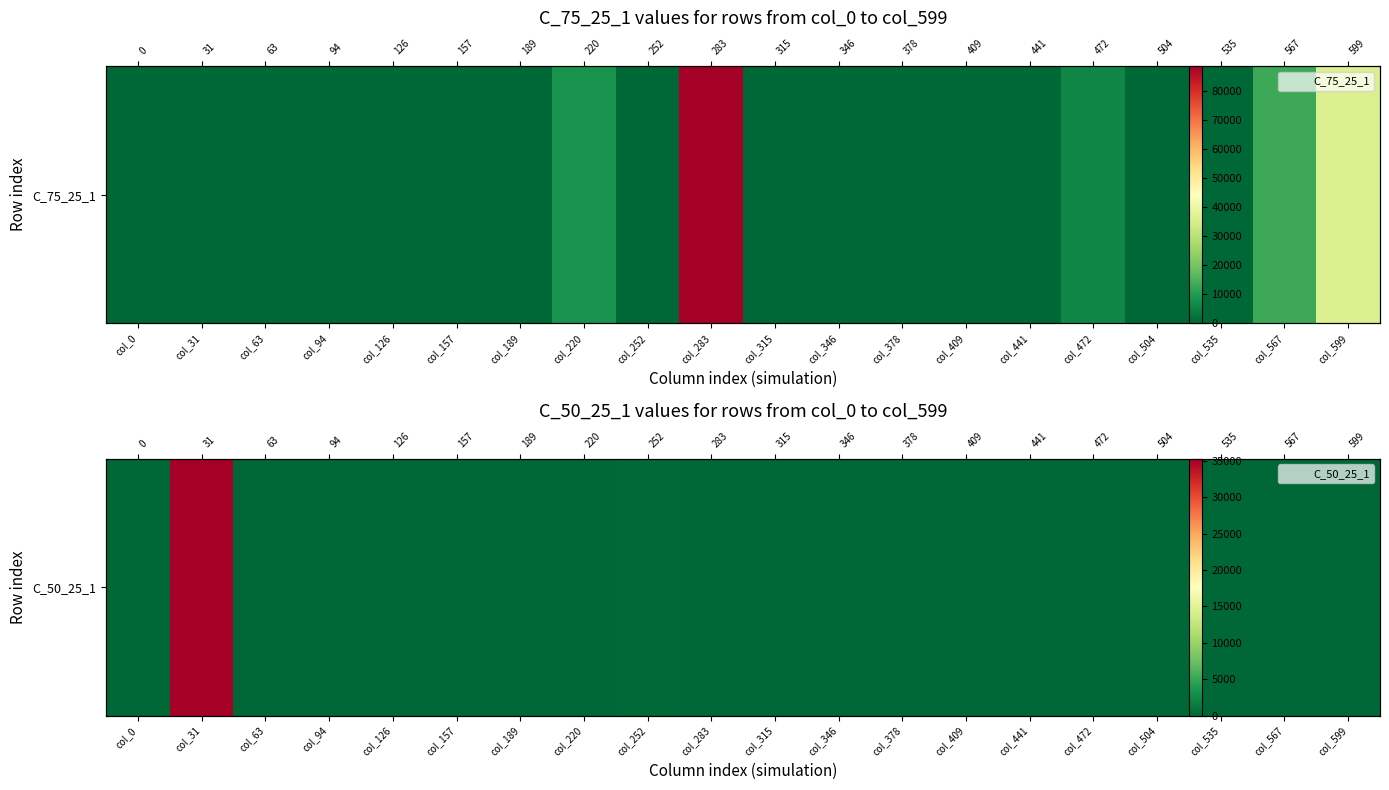

The value at col_189 is -23029. True or false?

False